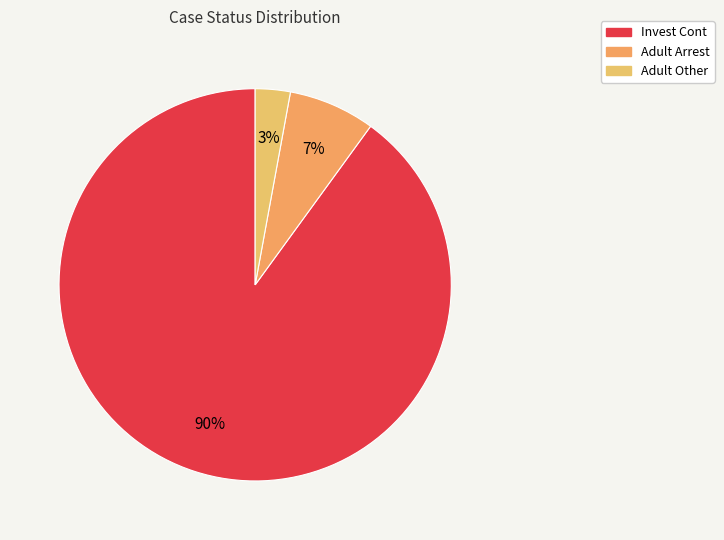

What is the majority slice?

Invest Cont